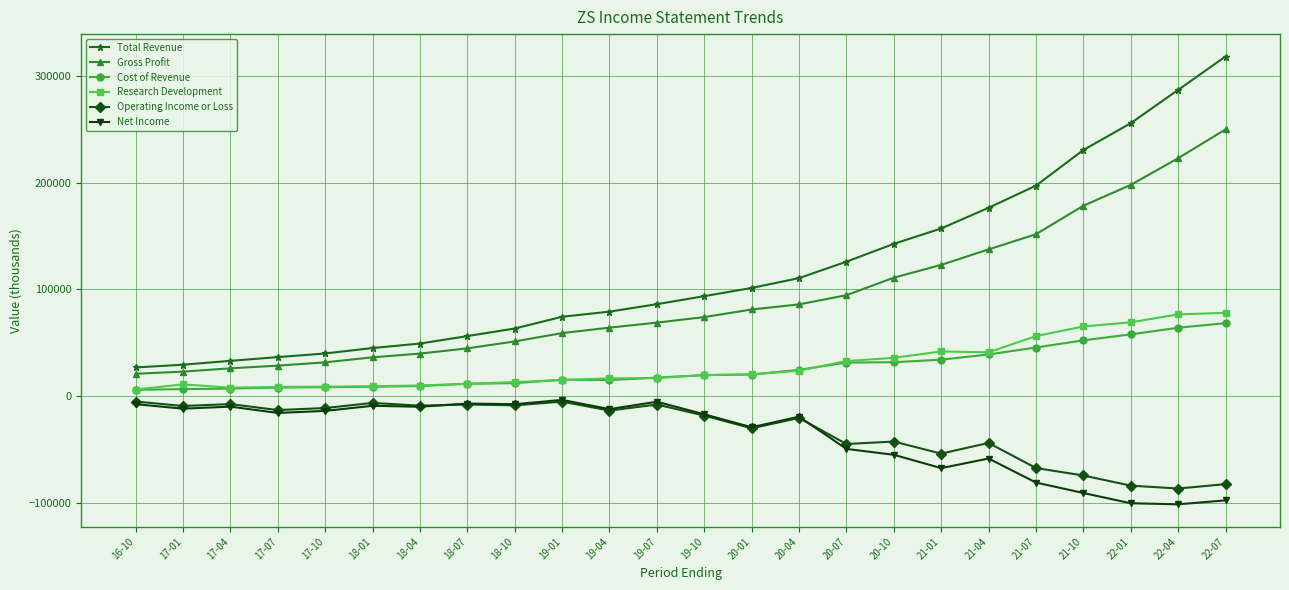

Which series has the largest total across all categories?

Total Revenue